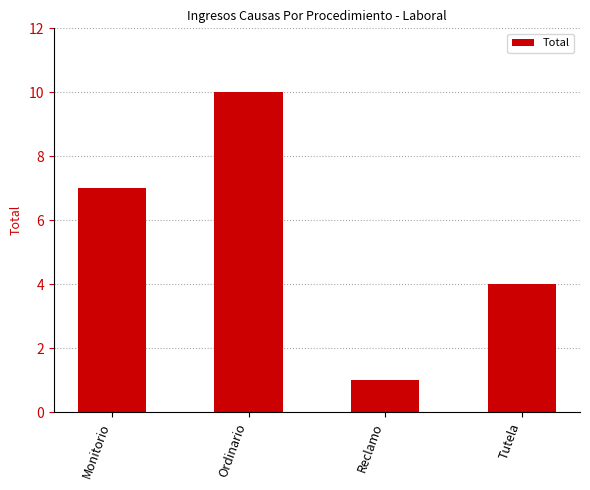

What is the ratio of the value at Ordinario to the value at Reclamo?

10.0